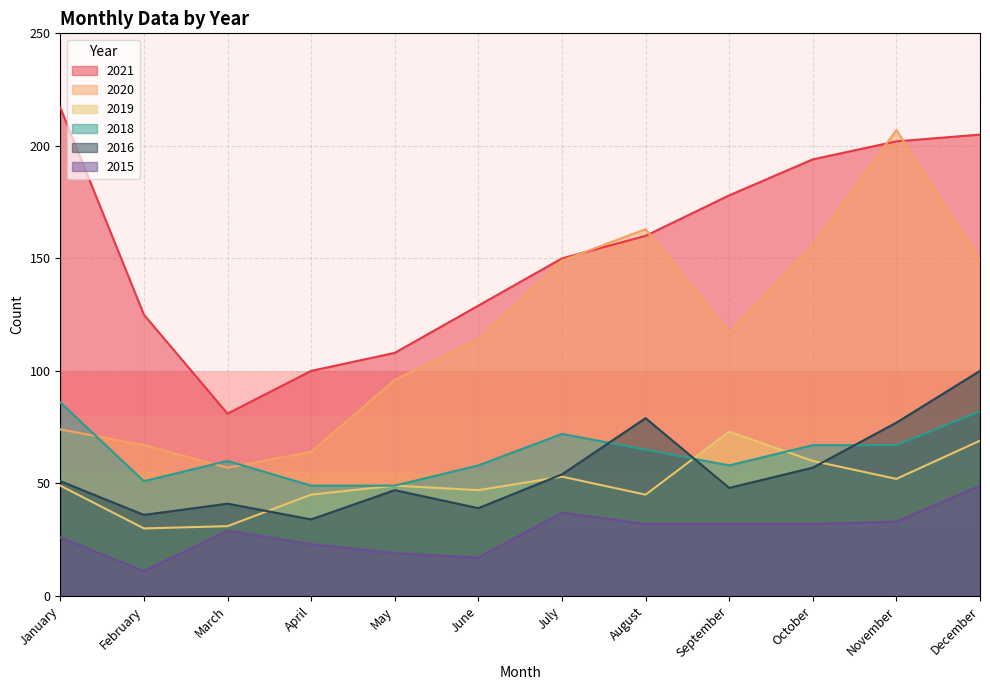

Where is 2015 nearest to the value 30?

March